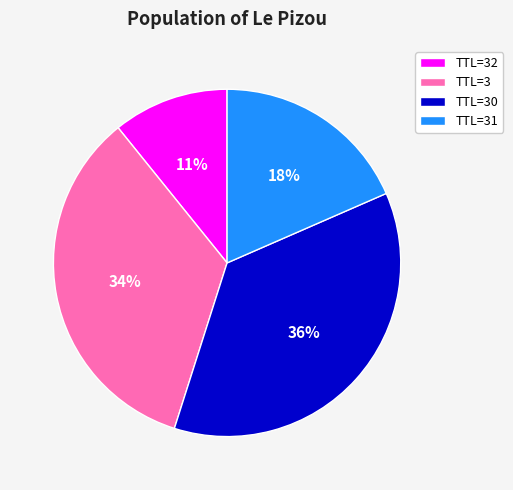

Is the sum of TTL=30 and TTL=3 greater than half?

Yes